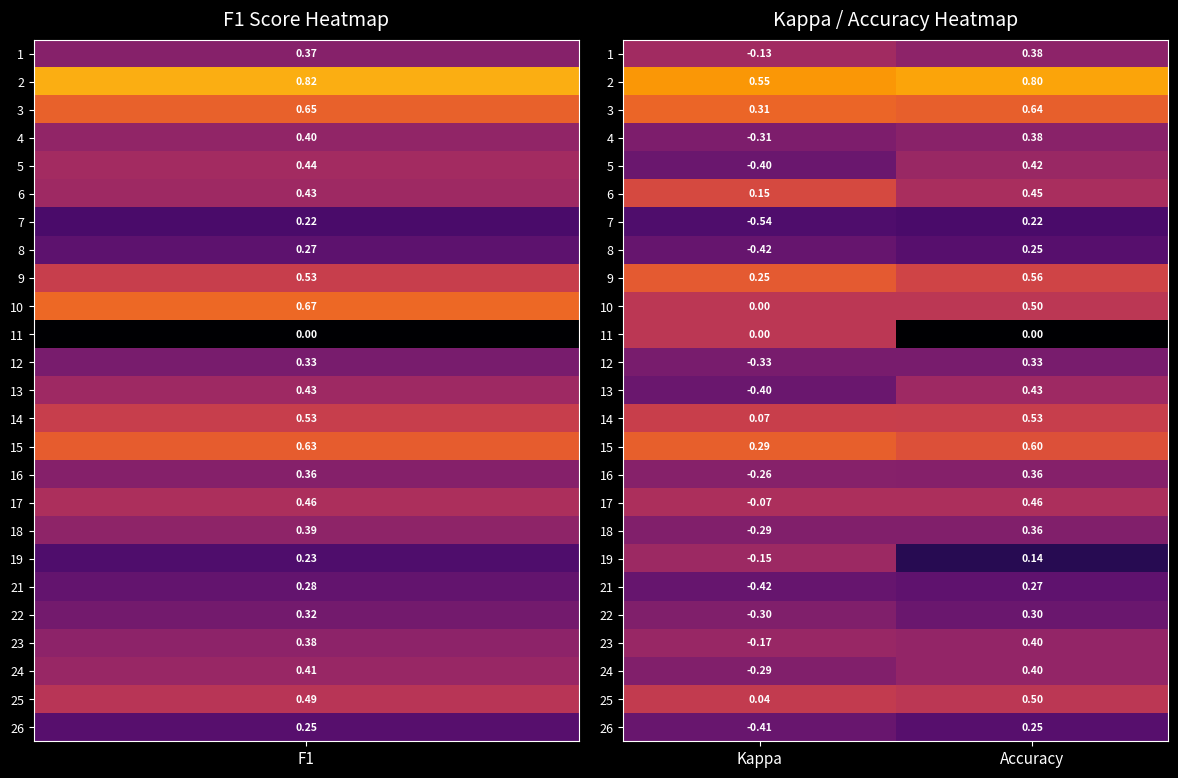

Is the value of 8 at Kappa greater than the value of 22 at Accuracy?

No